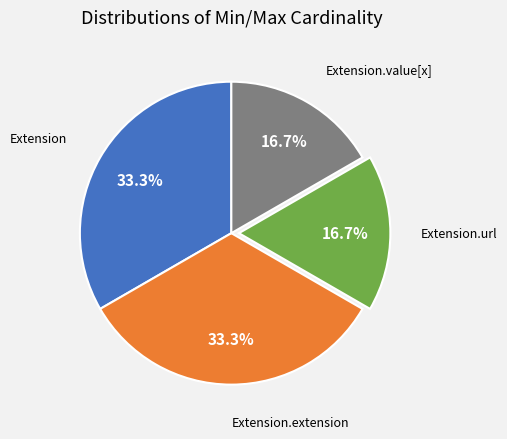

Does any single category account for the majority?

No